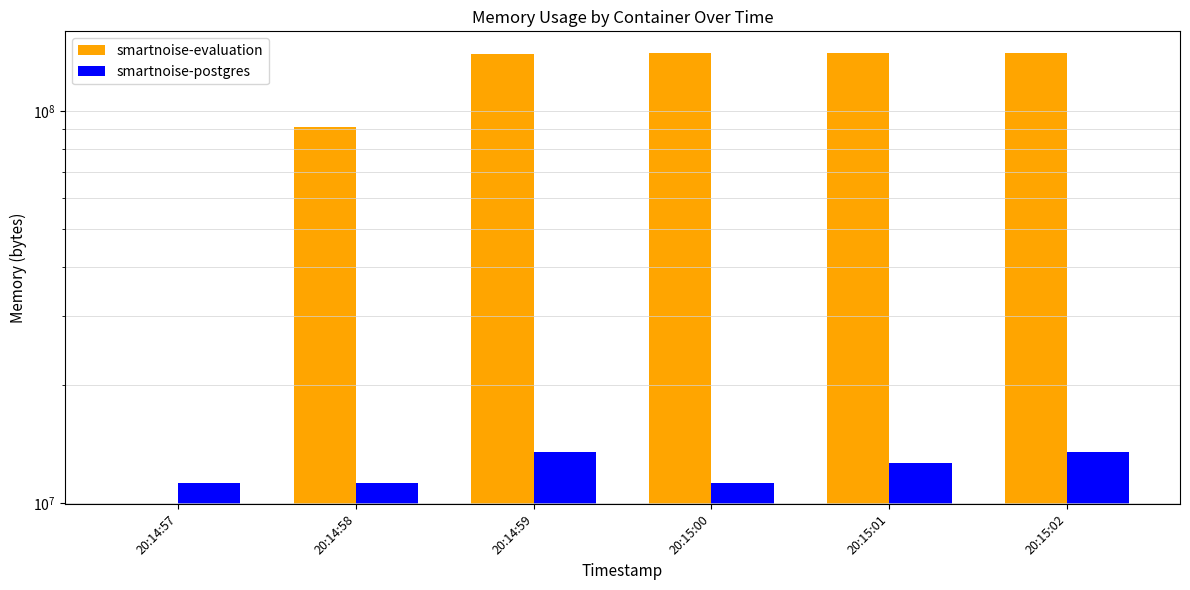

How many smartnoise-postgres values are between 11268096 and 13508608?

6